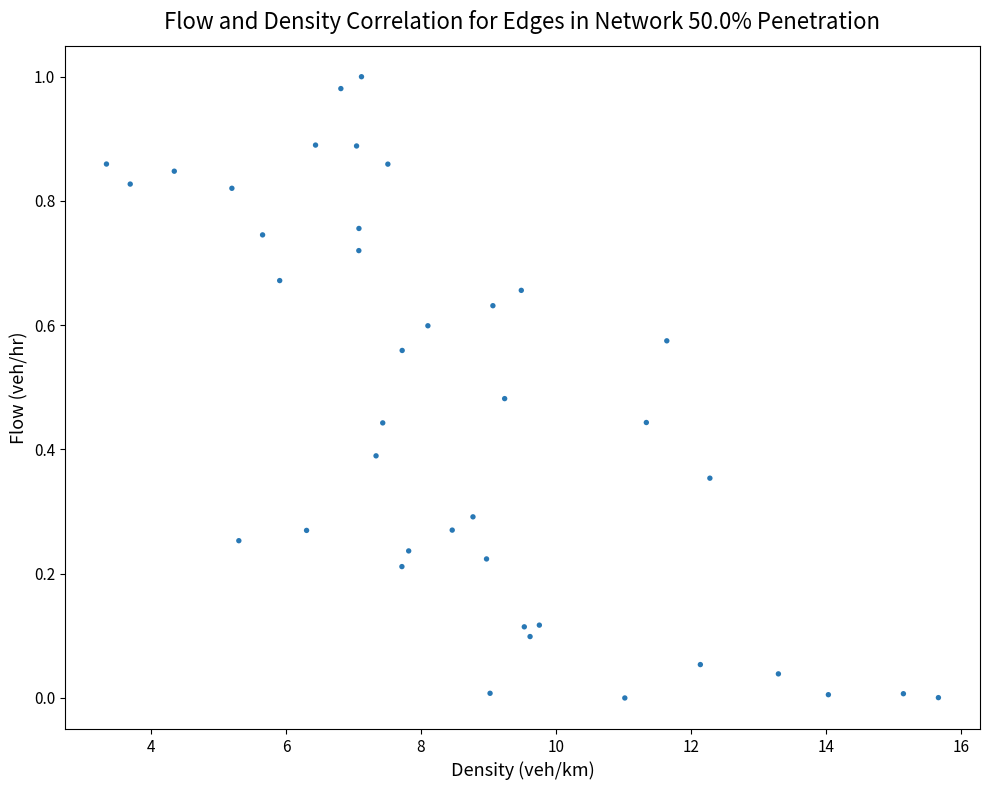

What is the range of X values (max minus min)?

12.3